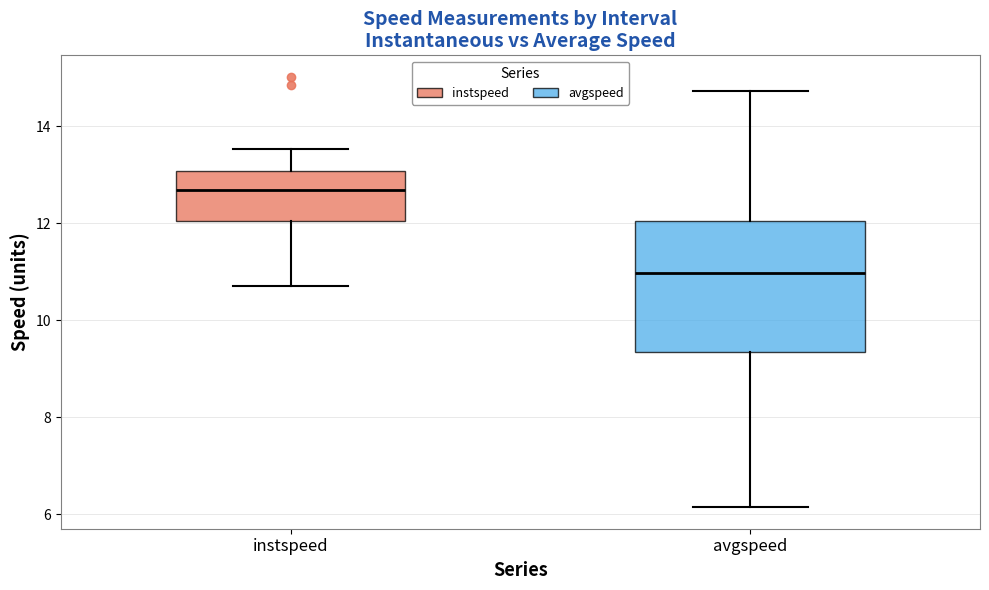

Comparing the boxes themselves (not the whiskers), which one is the tallest?

avgspeed